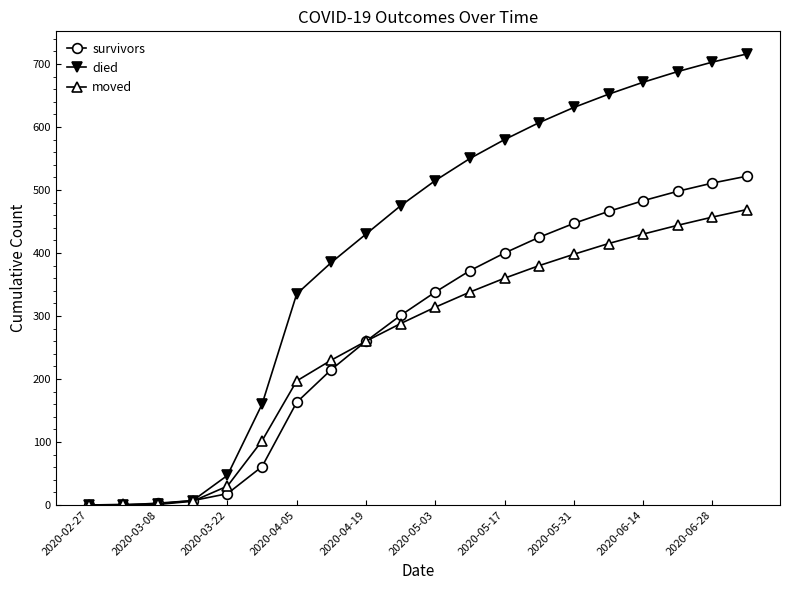

What is the greatest value displayed?

716